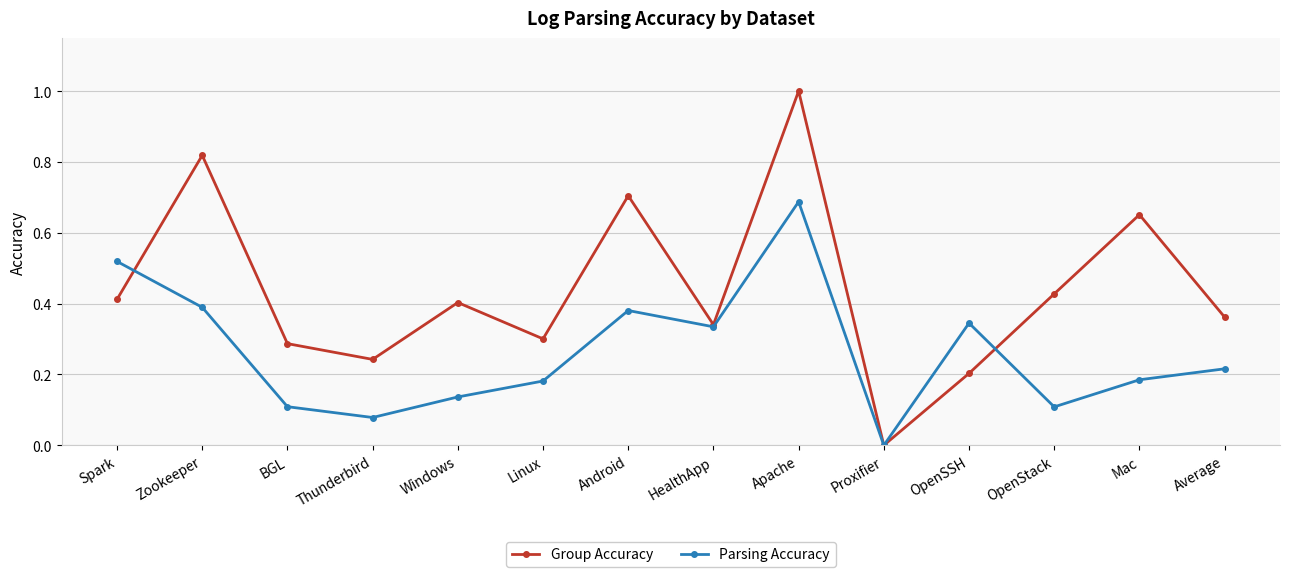

List the series in order of their overall mean, highest first.

Group Accuracy, Parsing Accuracy